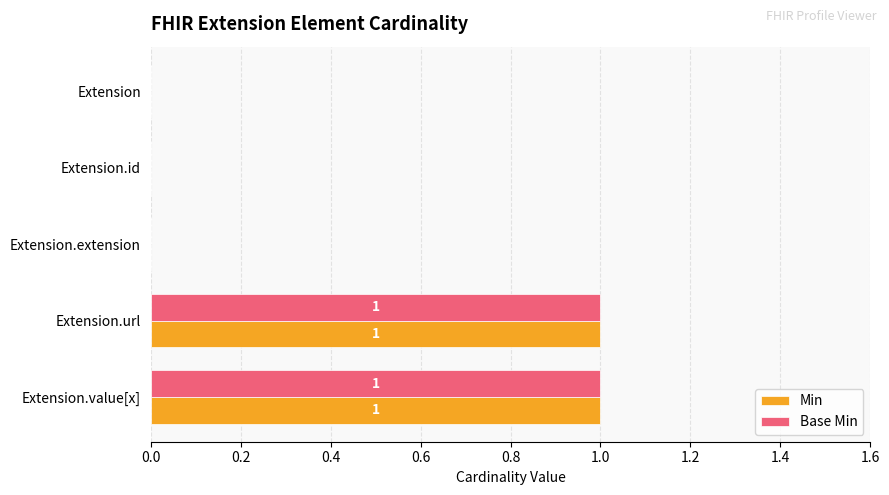

Is the value of Min at Extension.extension greater than the value of Base Min at Extension.url?

No